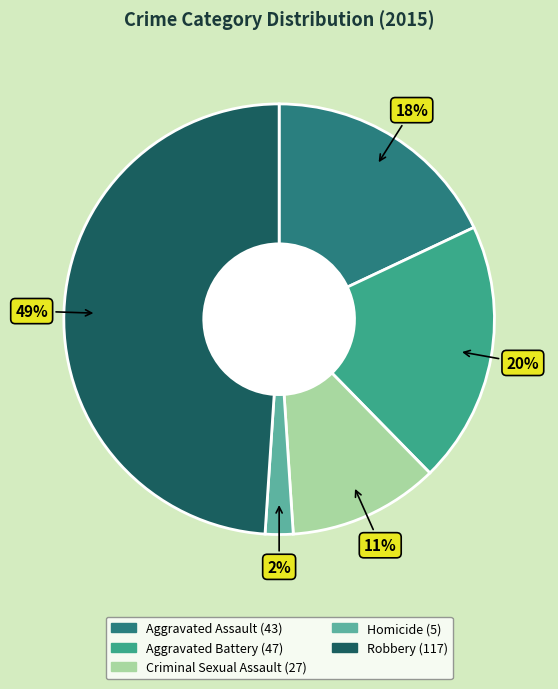

How many segments does this pie chart have?

5